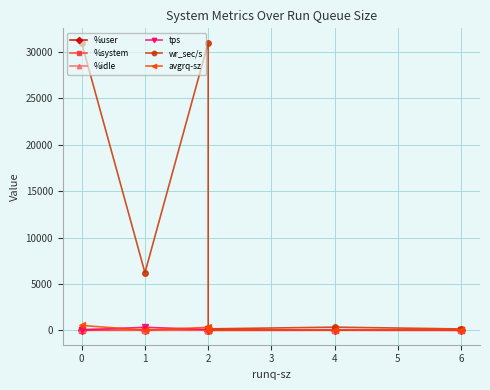

List the series in order of their peak value, highest first.

wr_sec/s, avgrq-sz, tps, %idle, %user, %system